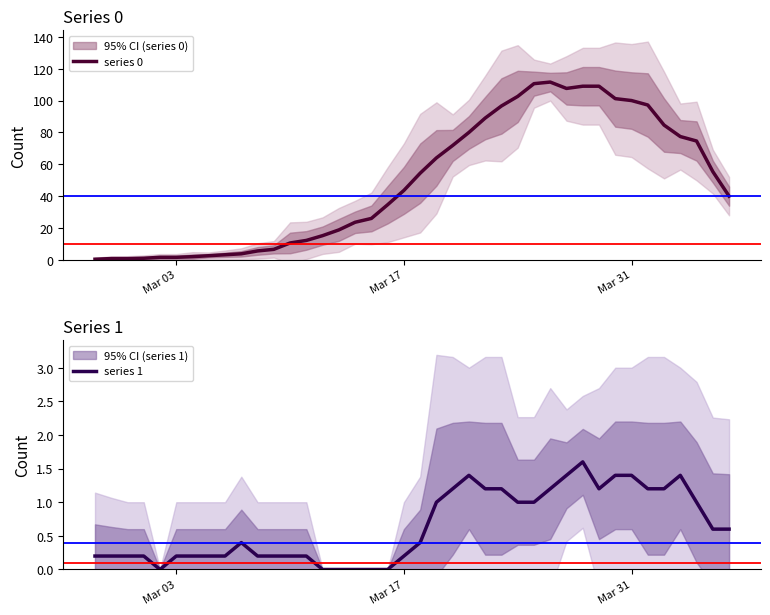

What is the value of the series 0 point at the 10th from the left?

3.8